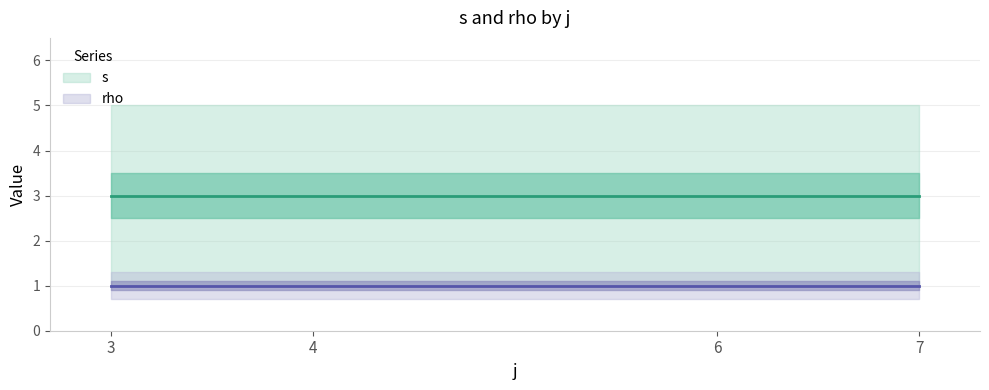

True or false: s and rho cross at least once.

False